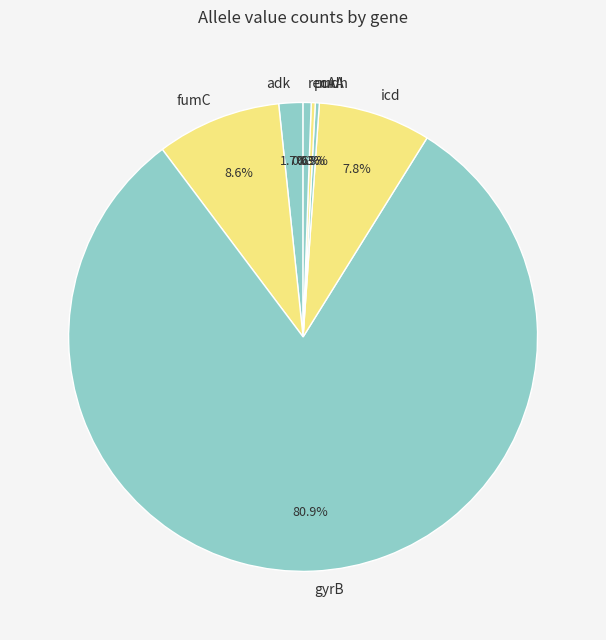

Is the sum of icd and adk greater than half?

No